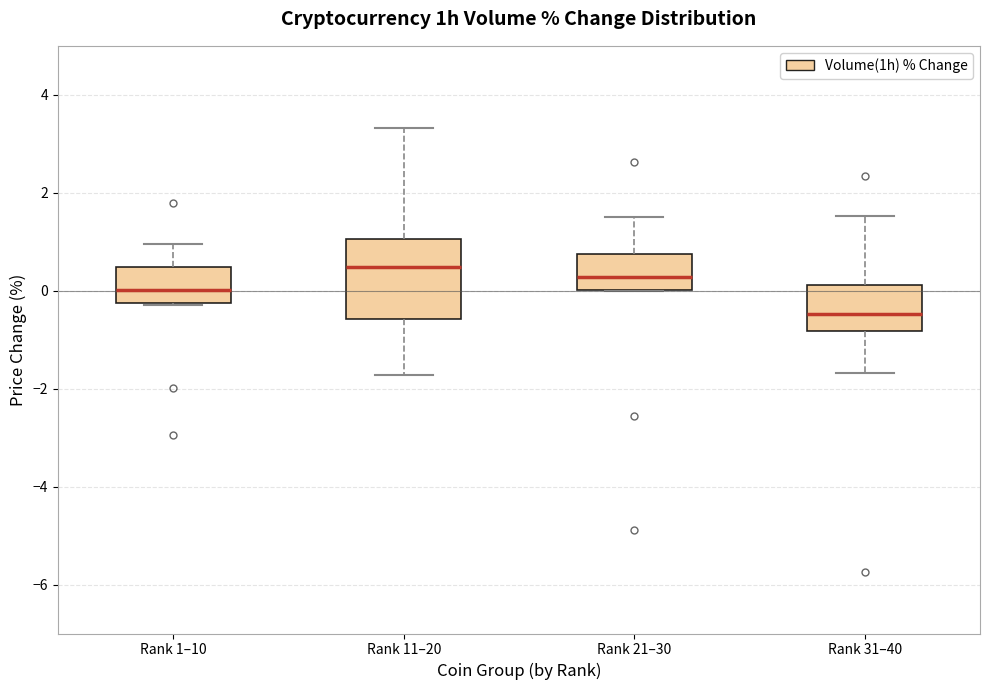

Which box is the tallest, from its lower edge to its upper edge?

Rank 11–20